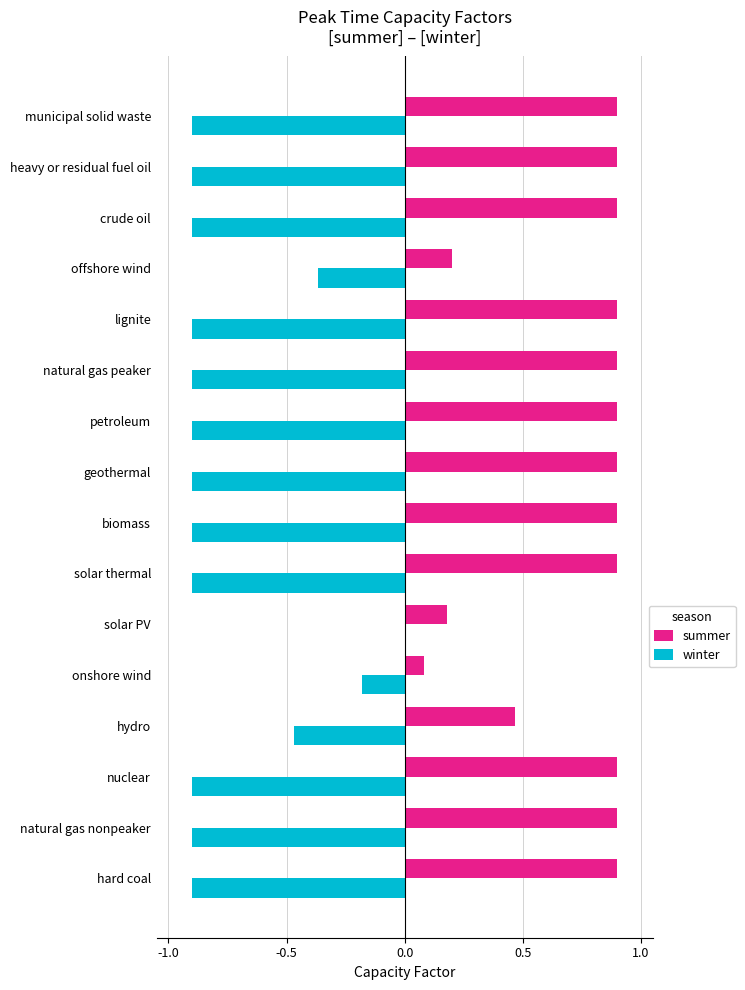

At which label does winter reach its peak?

solar PV